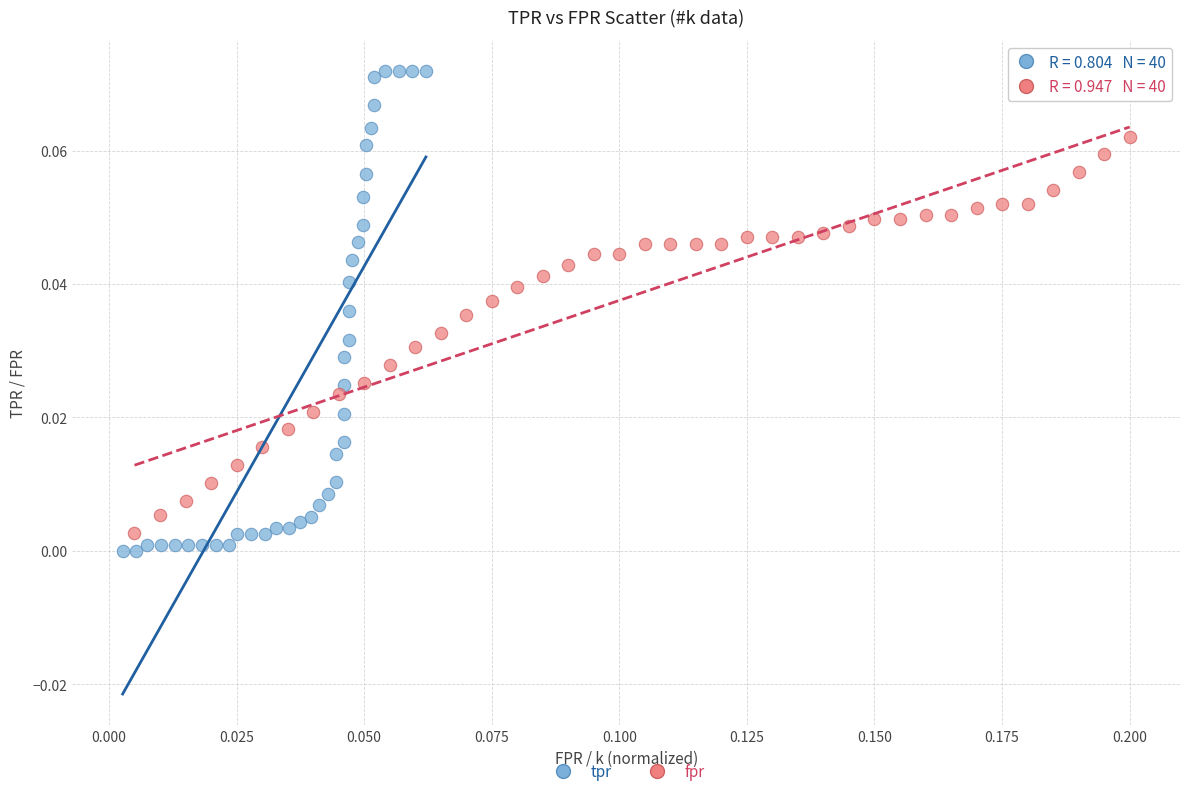

Which series has the widest spread of Y values?

tpr